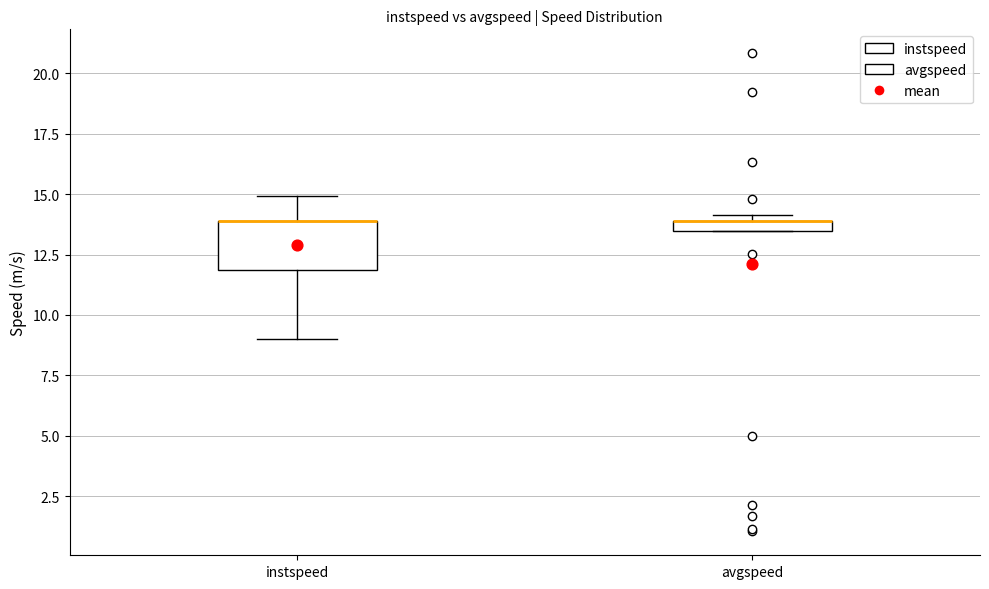

Which box is the tallest, from its lower edge to its upper edge?

instspeed